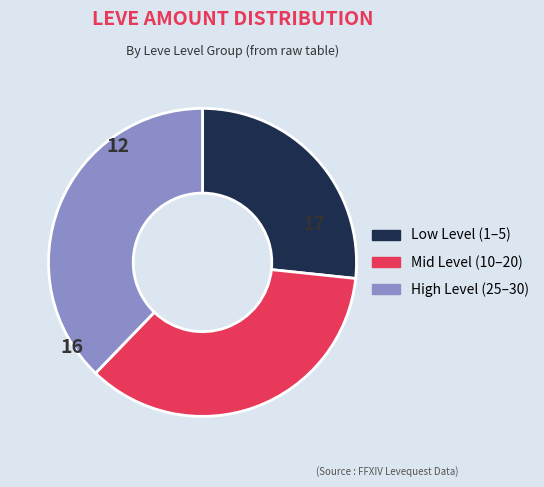

Is there any slice that represents more than half of the pie?

No